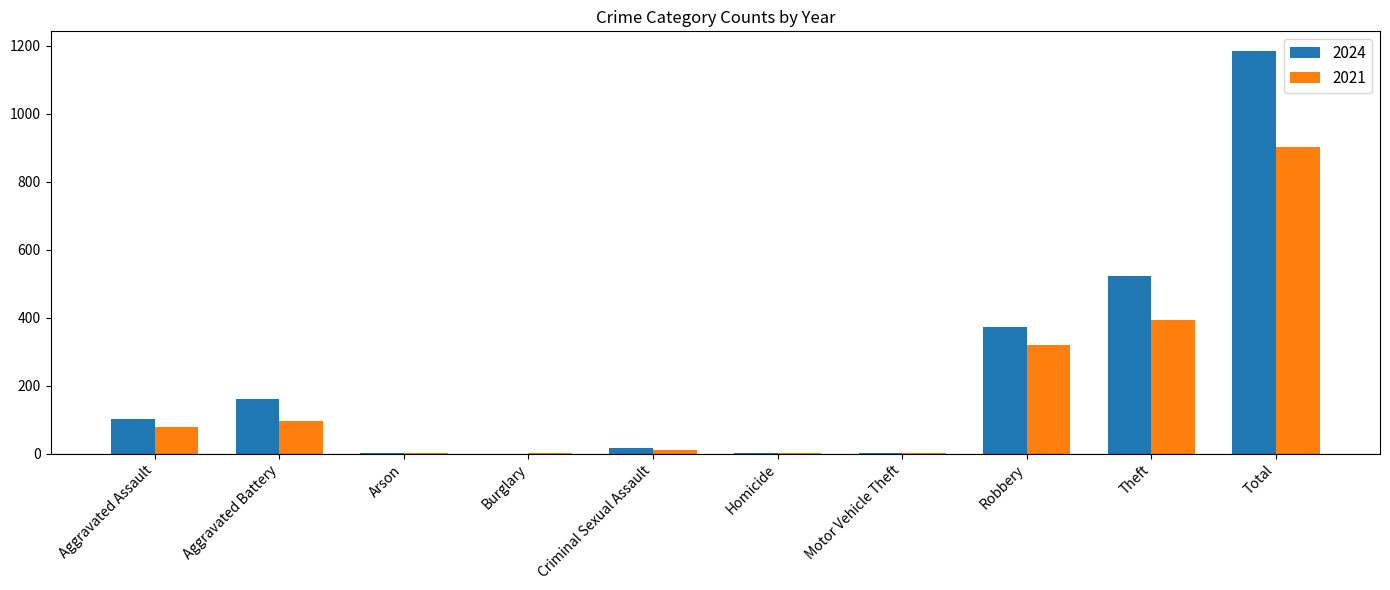

What is the greatest value displayed?

1183